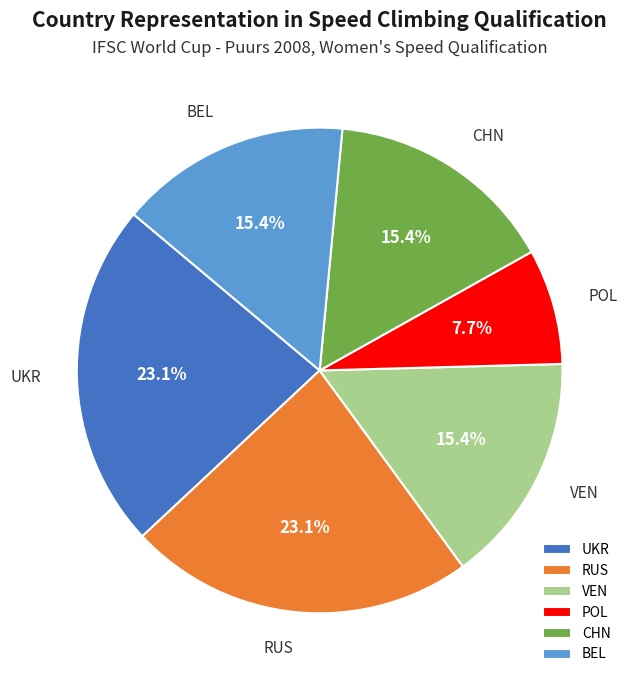

True or false: BEL accounts for 15% of the total.

True